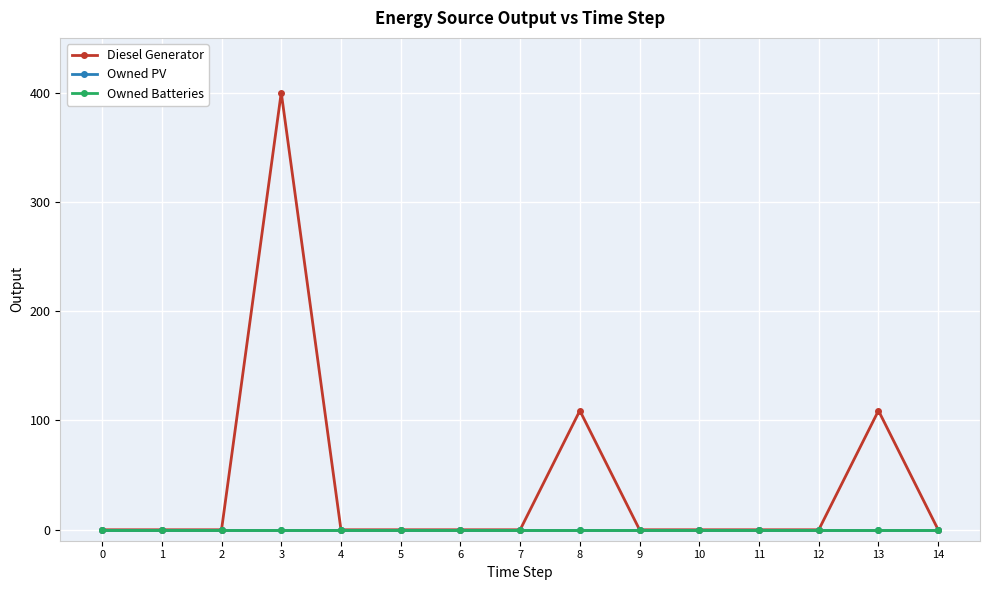

Is this an area chart (filled region under the line)?

No